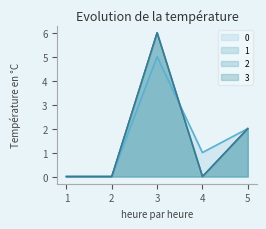

At how many categories does at least one series exceed 0?

3